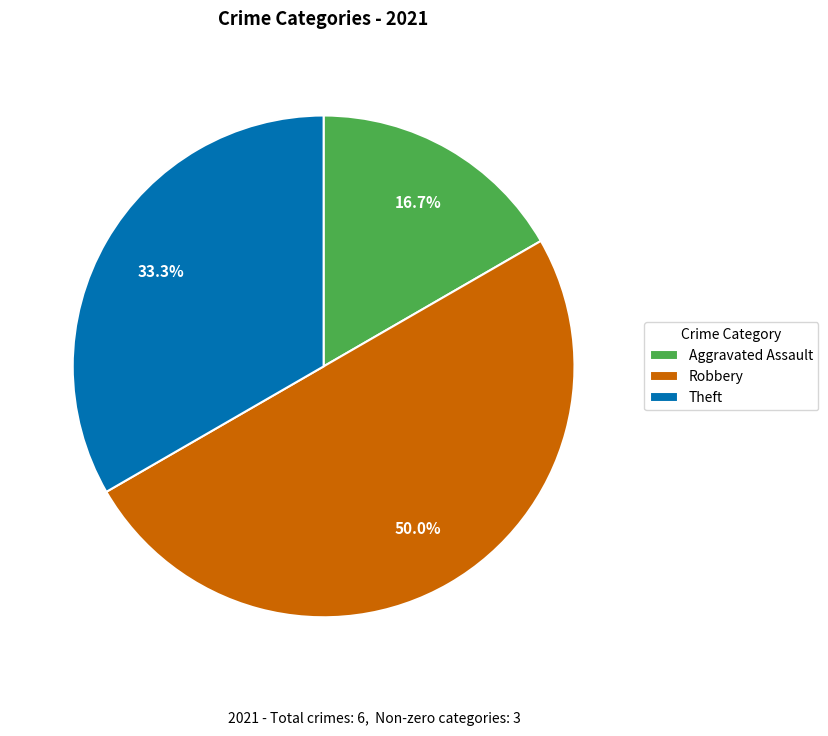

How many segments does this pie chart have?

3